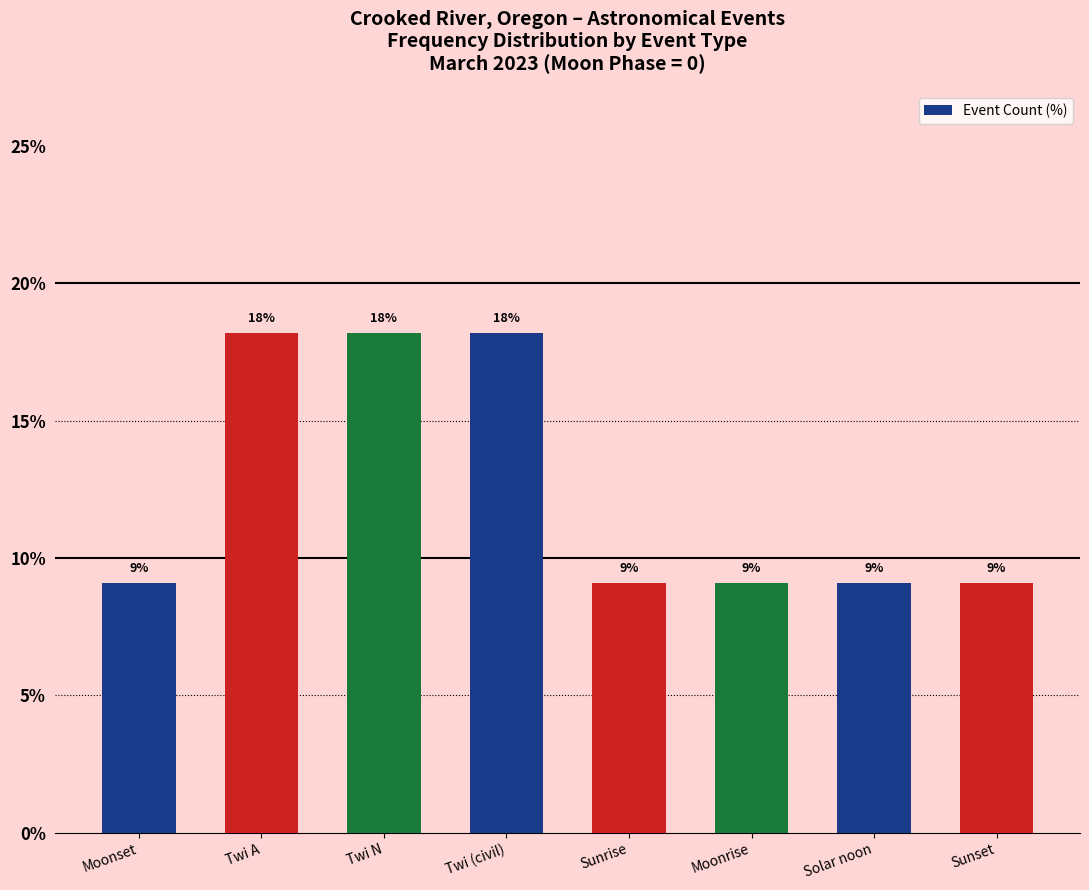

What is the value of the 7th bar from the left?

9.1